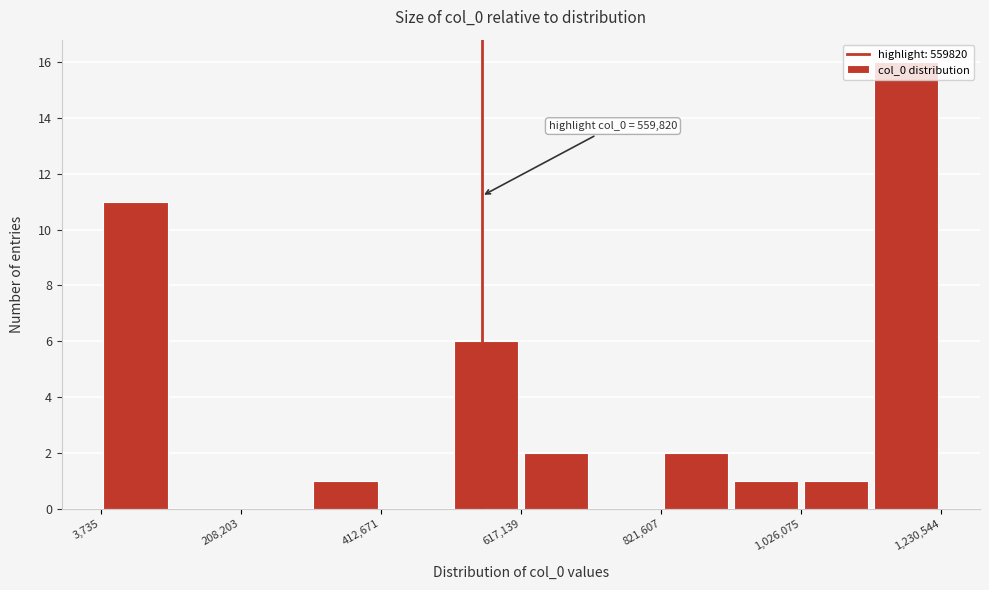

Around what value on the x-axis is the tallest bar? Give the approximate position of its centre, as read against the axis.

1200000